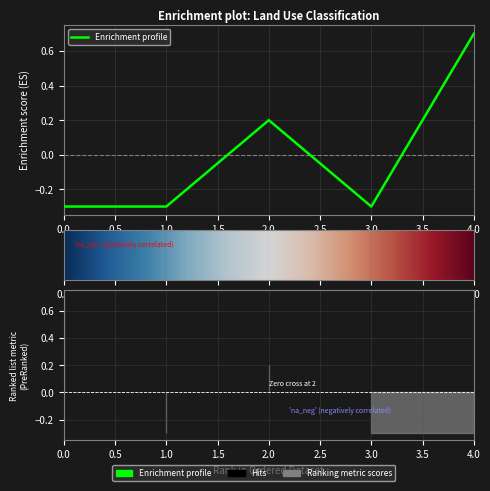

How many values exceed 0?

2